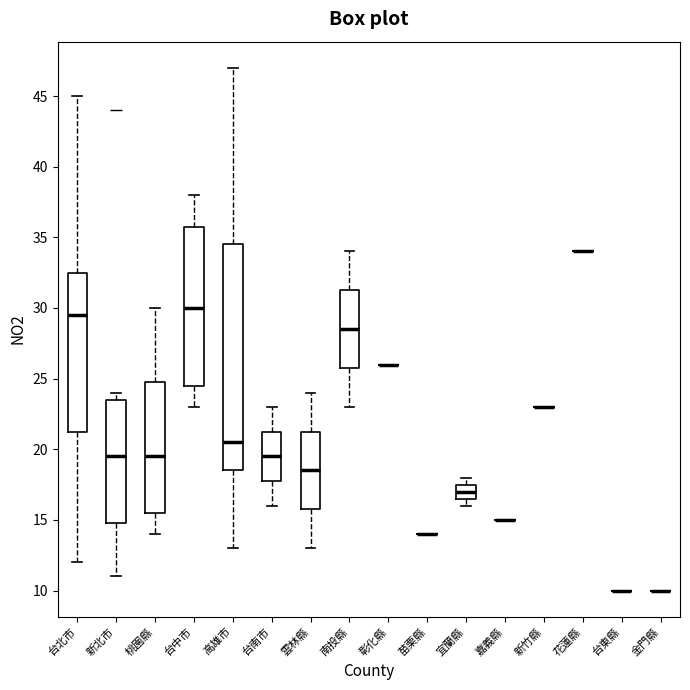

Reading left to right, transcribe this box plot: for each box, give where its median line is, the range the box spans, and where its two whiskers end, as read against the y-axis. The values are not printed on the chart, so give them approximately, as read against the axis.

台北市: median 29.5, box 21.5 to 32.5, whiskers 12.0 to 45.0
新北市: median 19.5, box 15.0 to 23.5, whiskers 11.0 to 24.0
桃園縣: median 19.5, box 15.5 to 25.0, whiskers 14.0 to 30.0
台中市: median 30.0, box 24.5 to 36.0, whiskers 23.0 to 38.0
高雄市: median 20.5, box 18.5 to 34.5, whiskers 13.0 to 47.0
台南市: median 19.5, box 18.0 to 21.5, whiskers 16.0 to 23.0
雲林縣: median 18.5, box 16.0 to 21.5, whiskers 13.0 to 24.0
南投縣: median 28.5, box 26.0 to 31.5, whiskers 23.0 to 34.0
彰化縣: box collapsed to a line at 26.0, whiskers 26.0 to 26.0
苗栗縣: box collapsed to a line at 14.0, whiskers 14.0 to 14.0
宜蘭縣: median 17.0, box 16.5 to 17.5, whiskers 16.0 to 18.0
嘉義縣: box collapsed to a line at 15.0, whiskers 15.0 to 15.0
新竹縣: box collapsed to a line at 23.0, whiskers 23.0 to 23.0
花蓮縣: box collapsed to a line at 34.0, whiskers 34.0 to 34.0
台東縣: box collapsed to a line at 10.0, whiskers 10.0 to 10.0
金門縣: box collapsed to a line at 10.0, whiskers 10.0 to 10.0